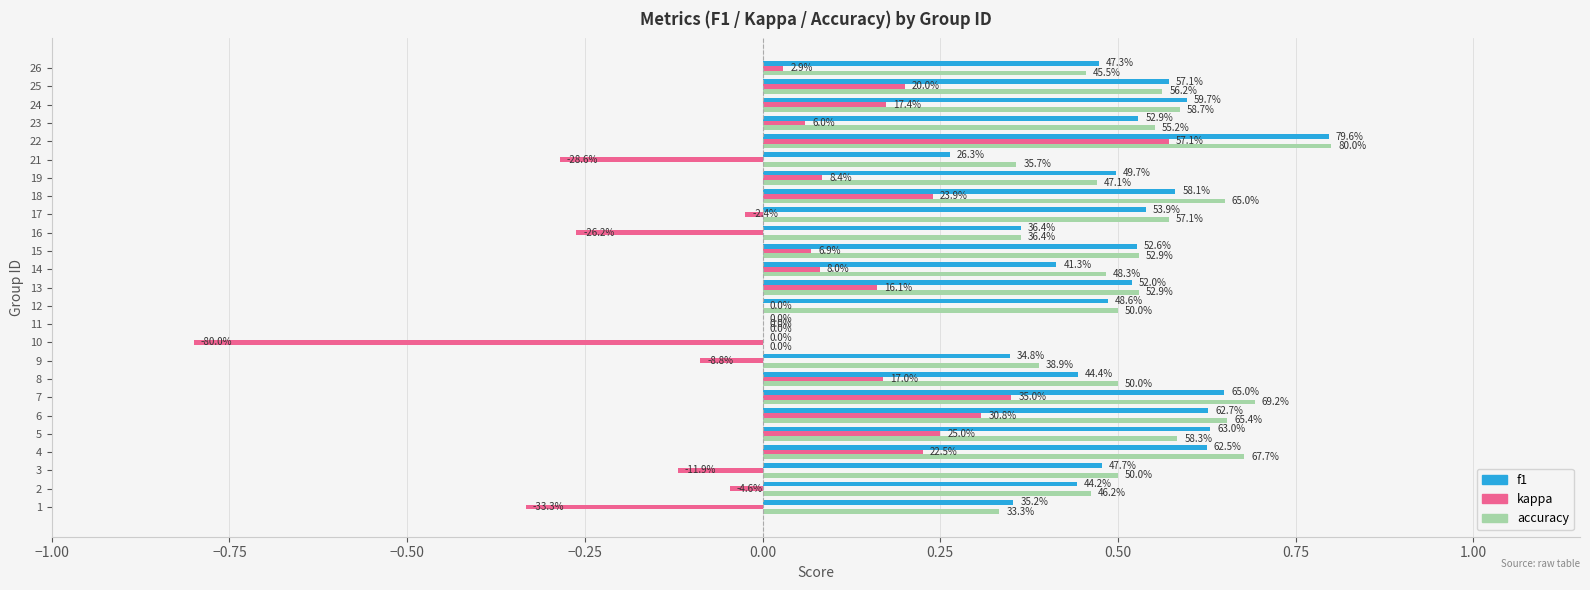

What are all the series names shown in the legend?

f1, kappa, accuracy